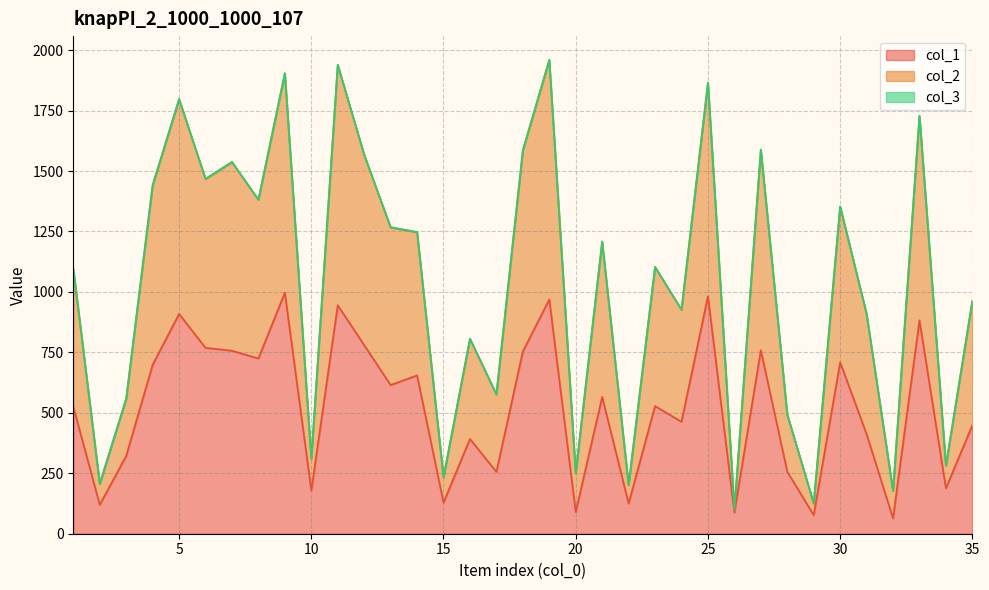

At how many categories does at least one series exceed 677?

23